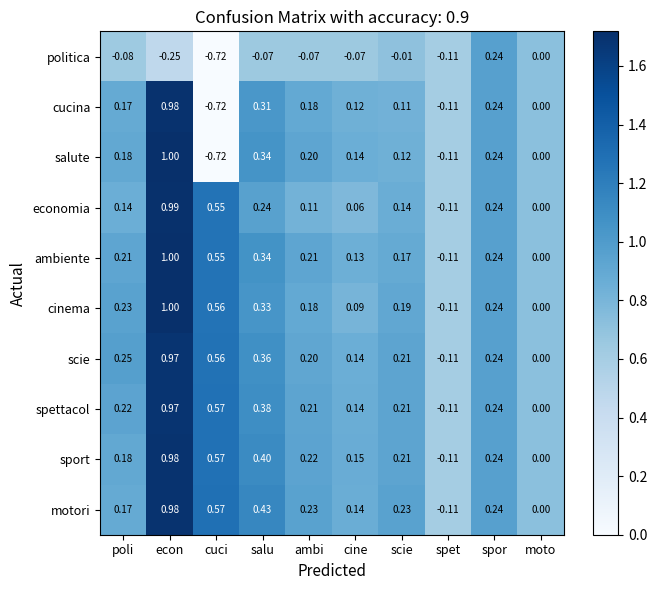

At which label is salute closest to 0?

moto